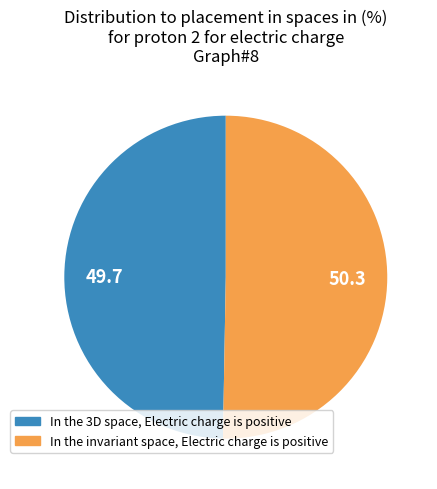

Does any single category account for the majority?

Yes